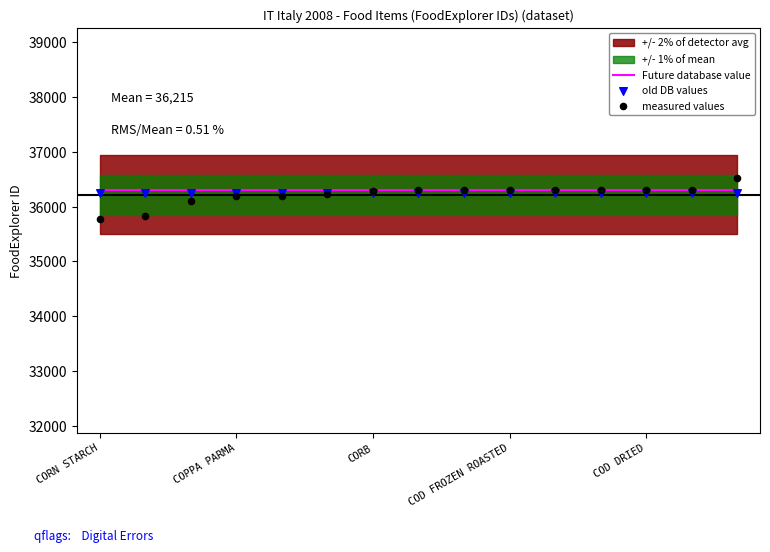

At how many categories does at least one series exceed 36426?

1